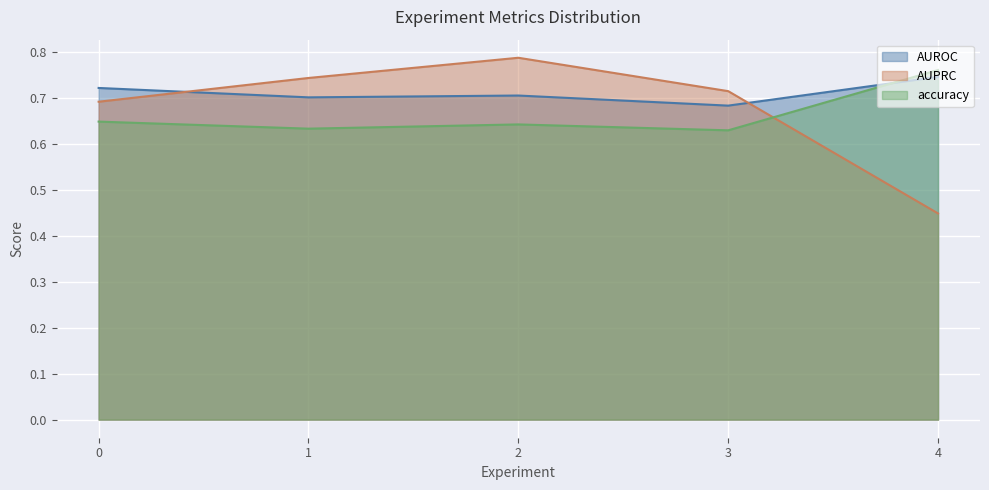

List the series in order of their overall mean, lowest first.

accuracy, AUPRC, AUROC